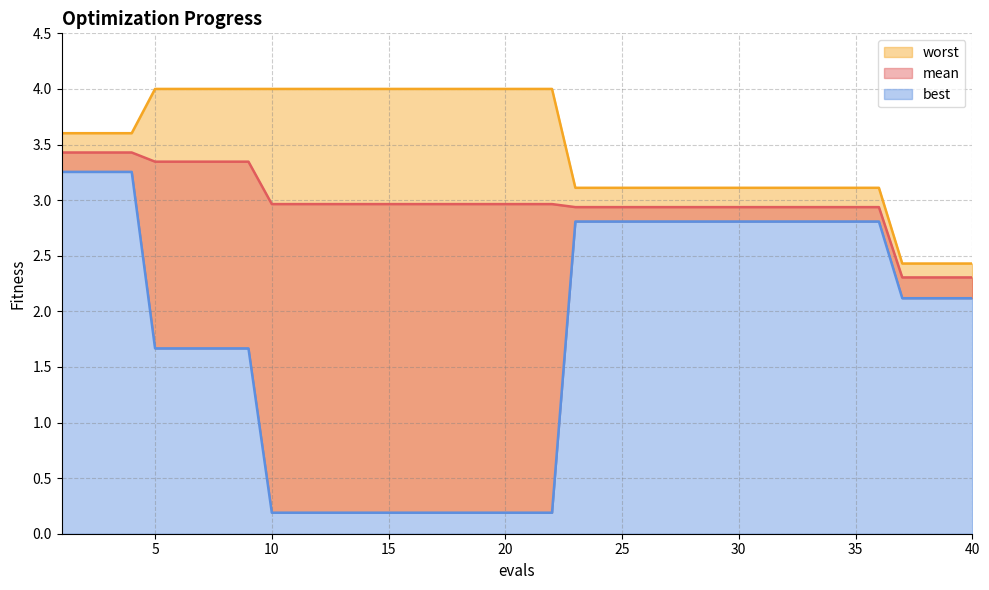

Where is worst nearest to the value 3?

23